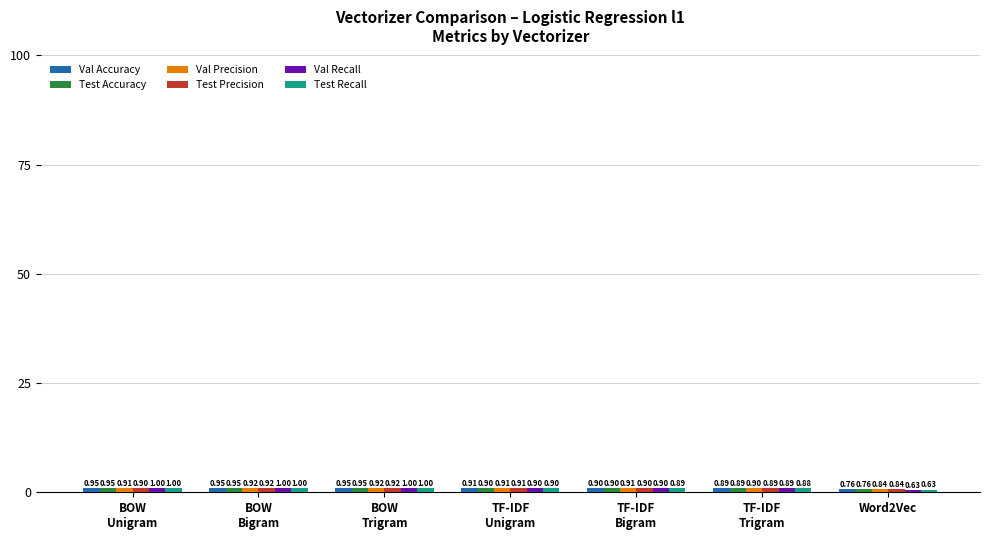

At how many categories does at least one series exceed 0?

7